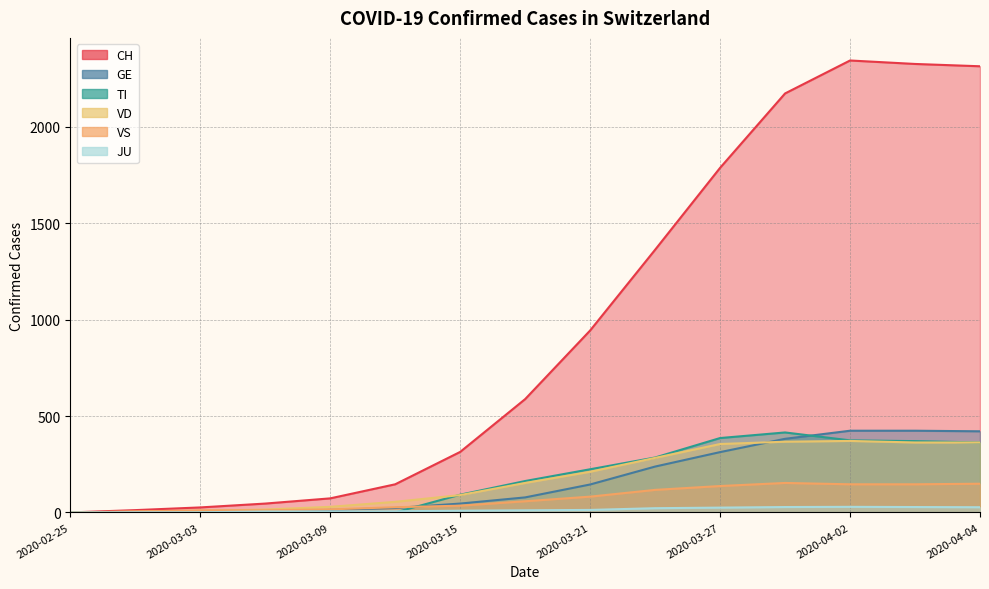

What is the average value of the JU series?

14